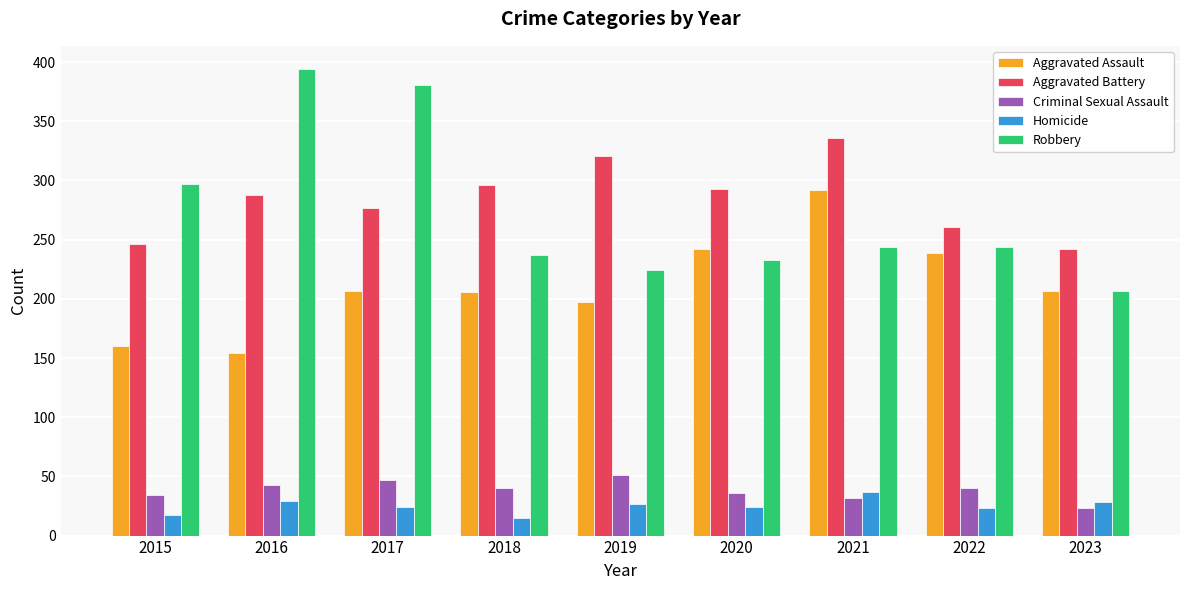

What is the spread (max minus min) of values at 2018?

281